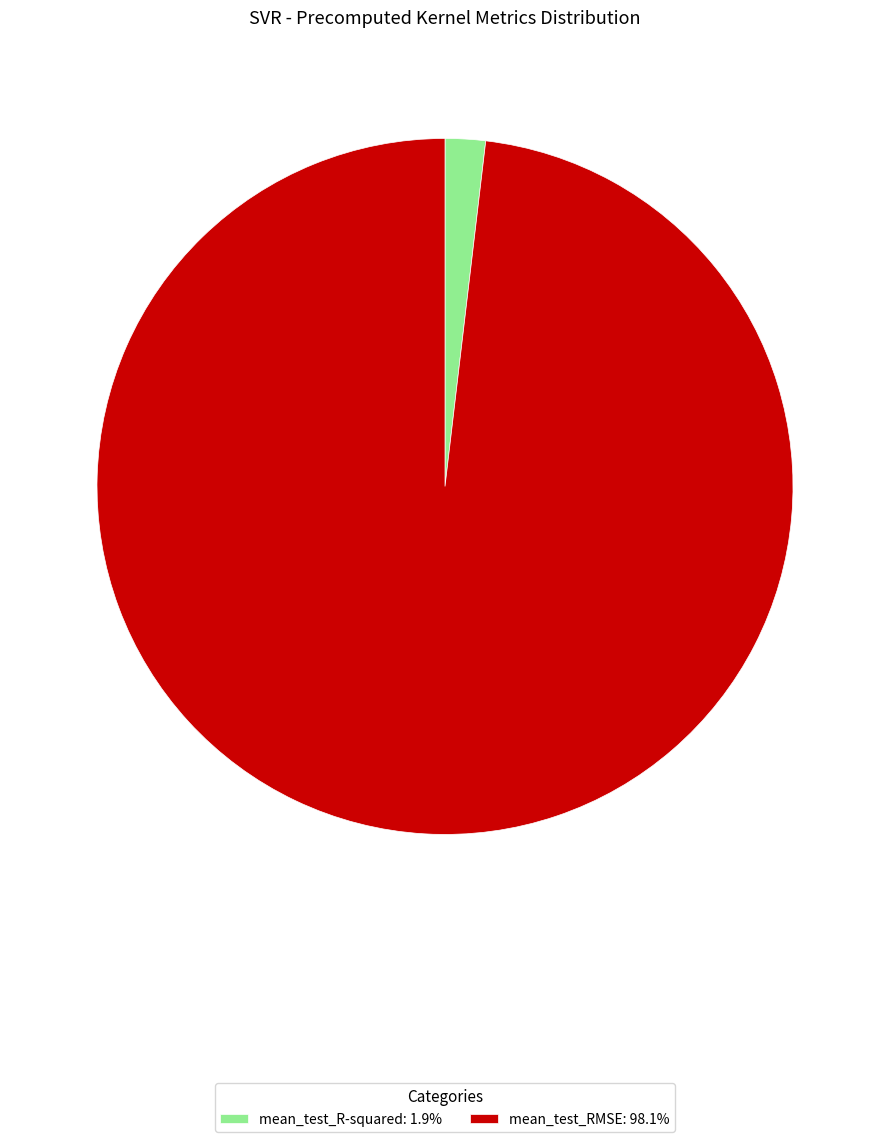

What is the majority slice?

mean_test_RMSE